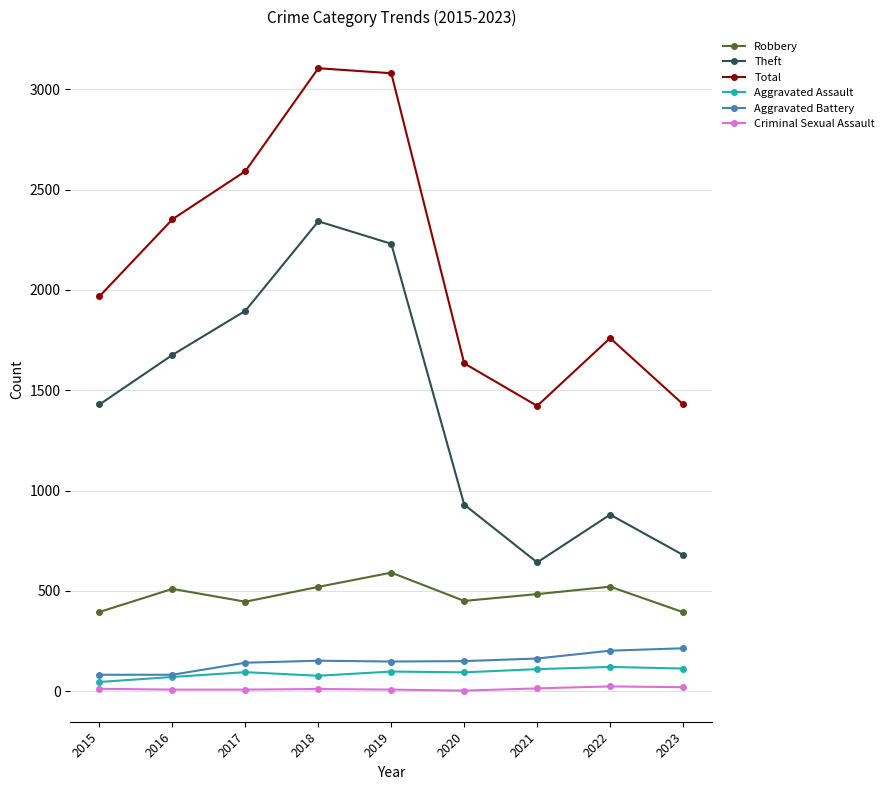

True or false: Theft and Aggravated Assault intersect in this chart.

False